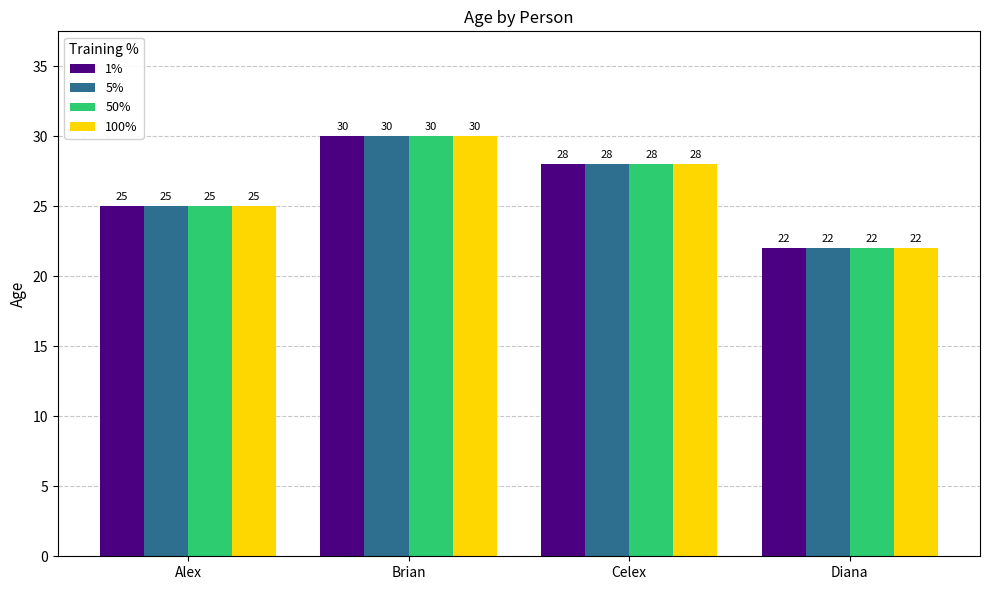

What is the difference between the maximum and minimum values in the 100% series?

8